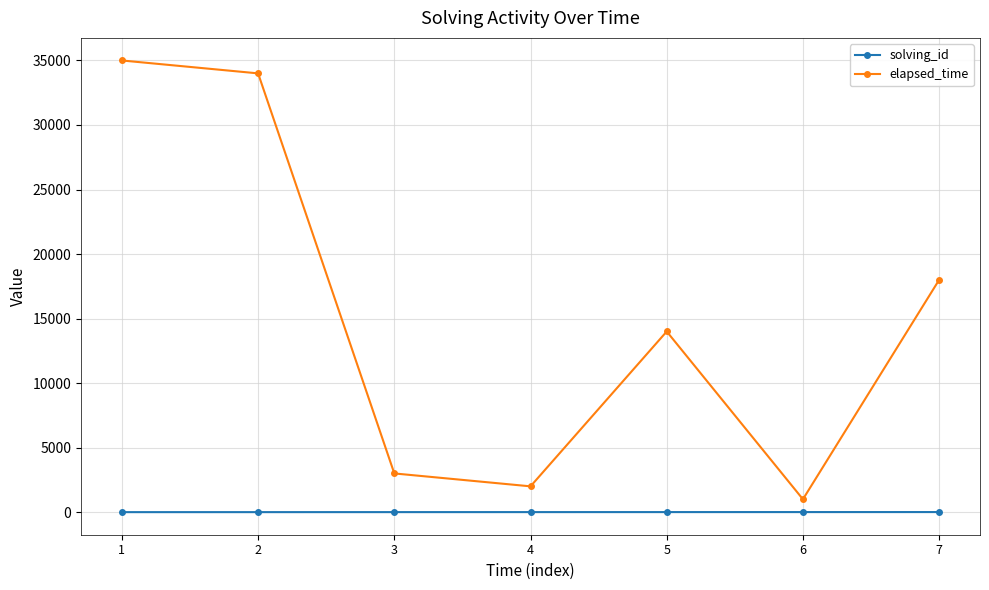

What is the sum of all solving_id values?

28